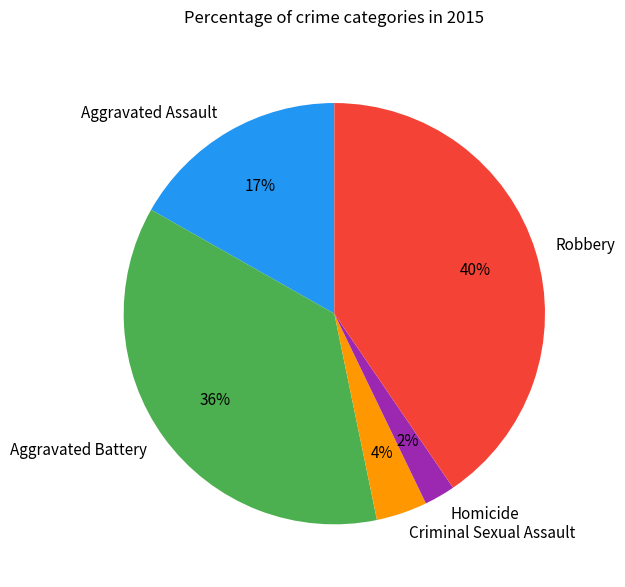

To the nearest percent, what is the difference between the largest and smallest slice percentages?

38%